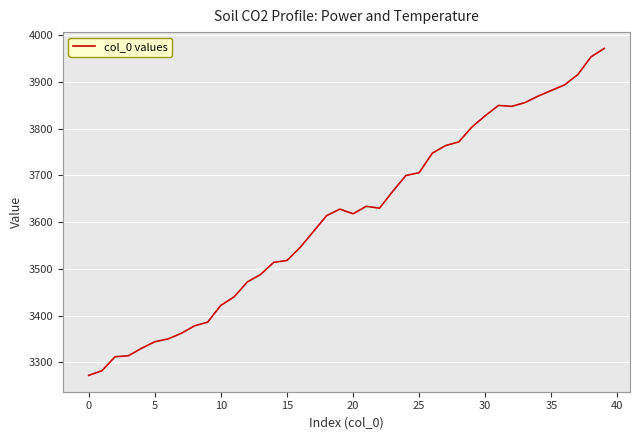

What is the greatest value displayed?

3972